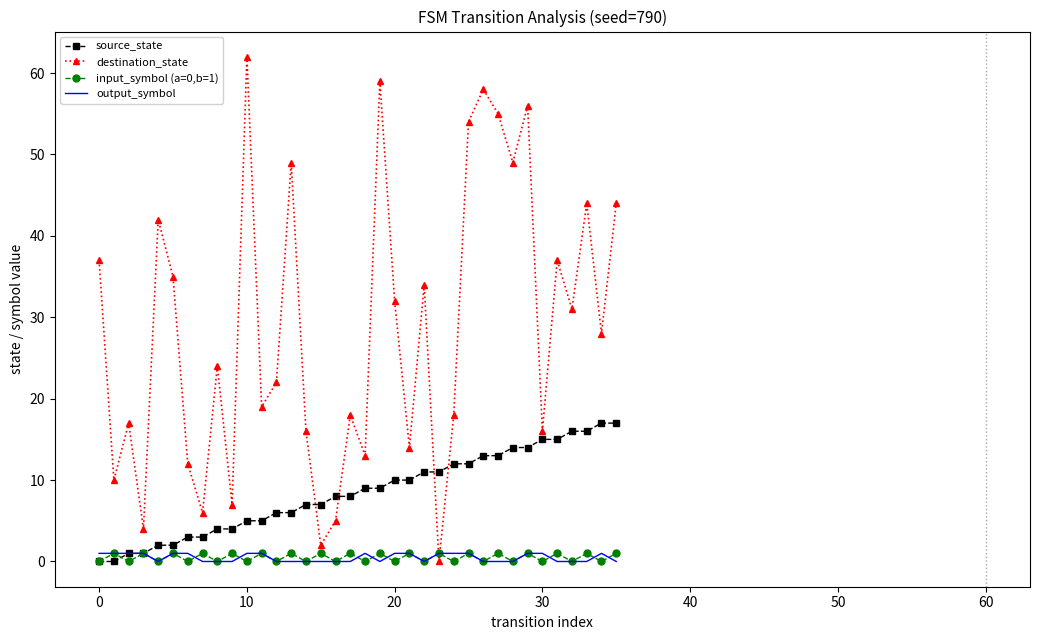

After their last crossing, which series has the higher values: destination_state or source_state?

destination_state